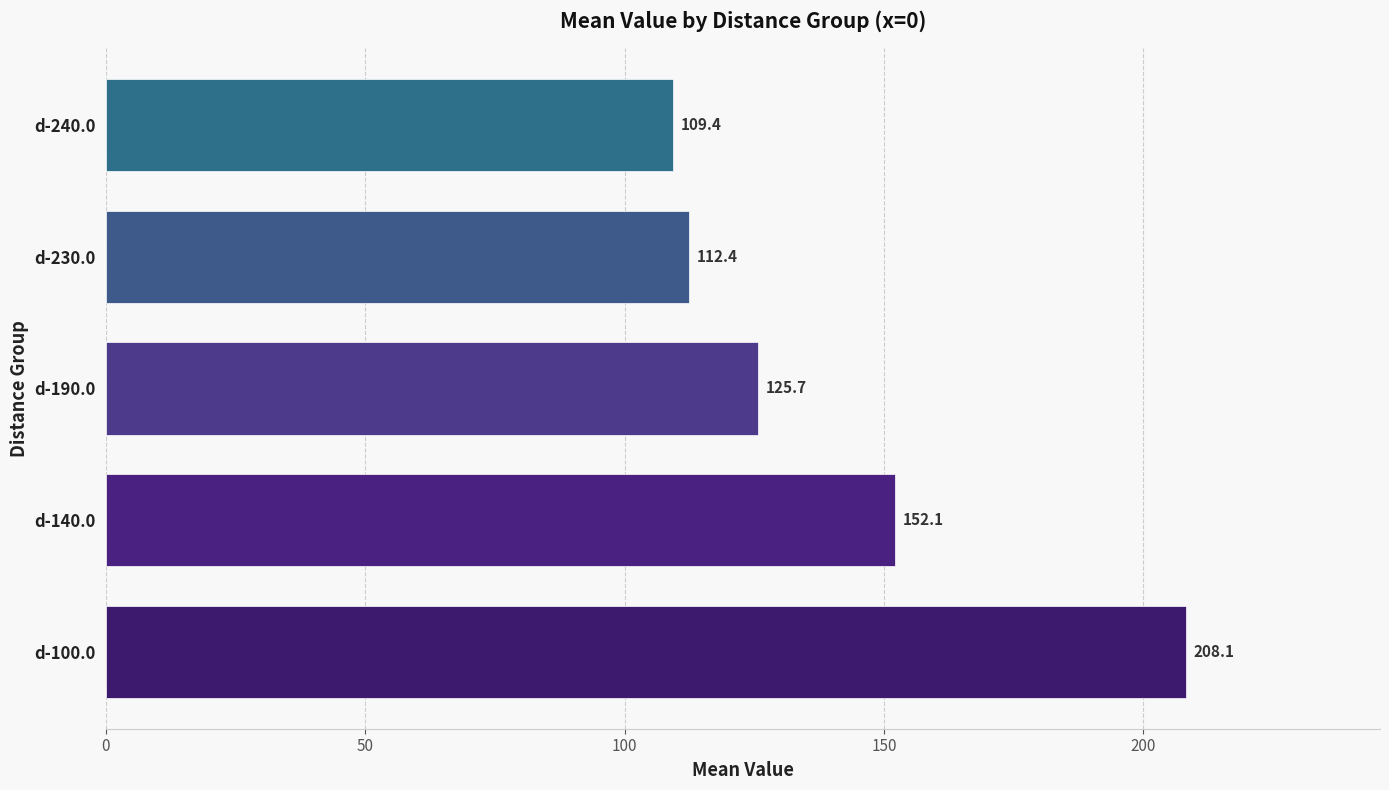

The chart shows a value of 77.1 at d-230.0. True or false?

False